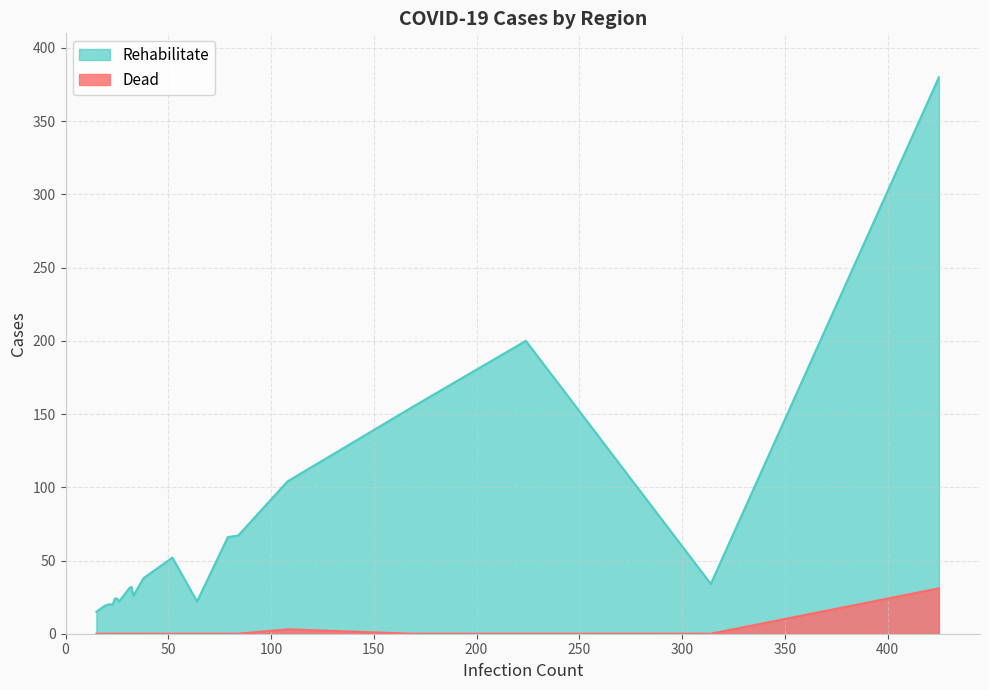

What is the difference between the maximum and minimum values in the Rehabilitate series?

365